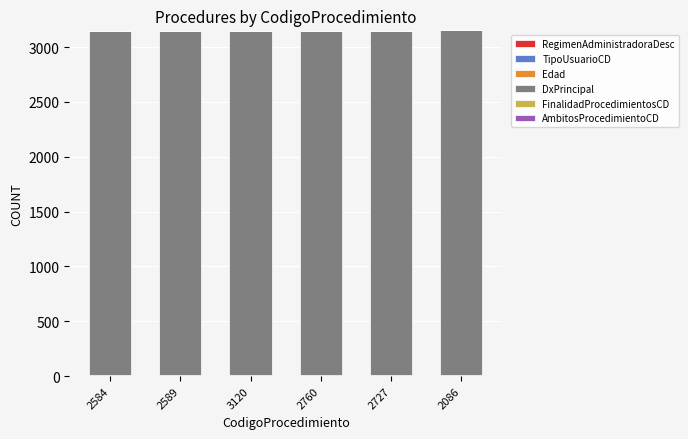

At which category is the sum across all series the highest?

2086